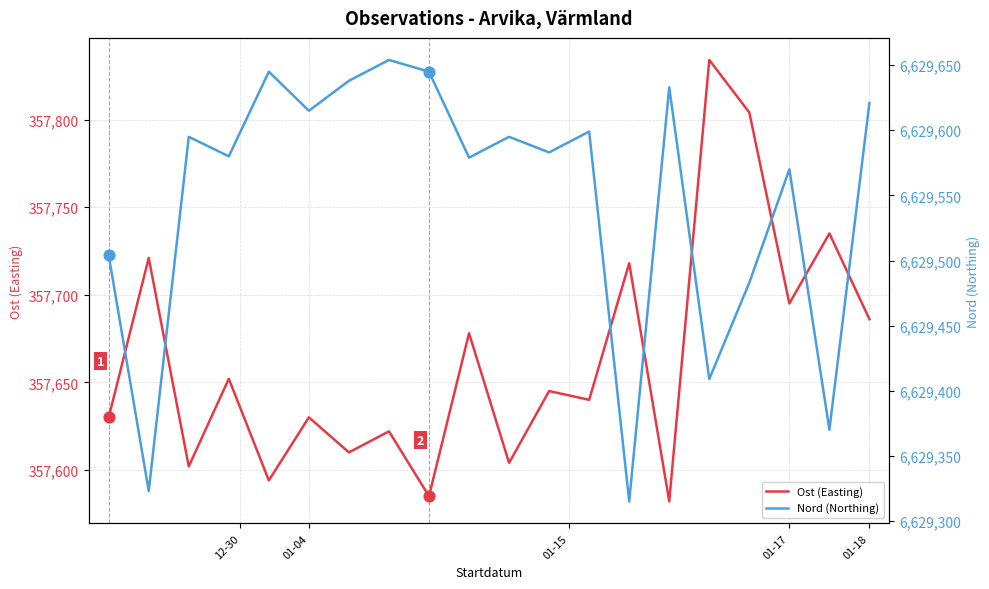

What are all the series names shown in the legend?

Ost (Easting), Nord (Northing)